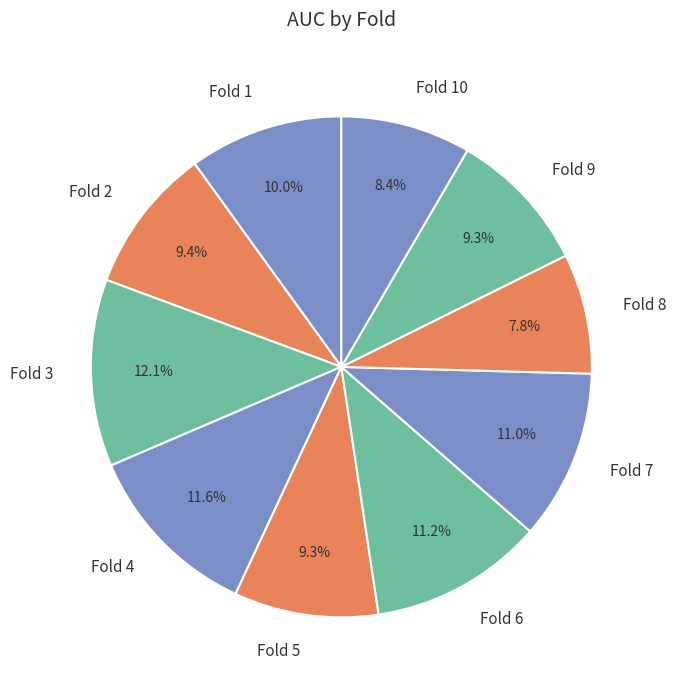

Count the number of slices in the pie.

10